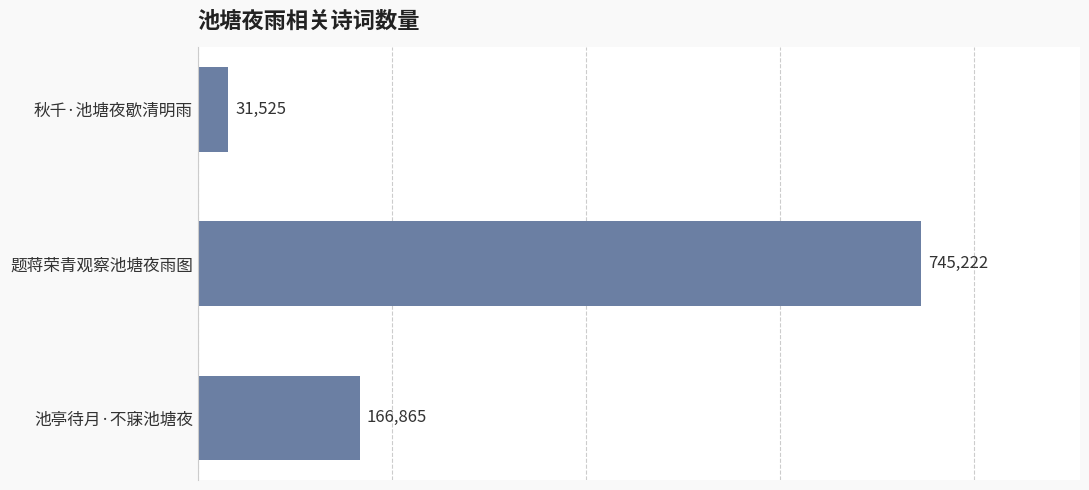

Where is the data nearest to the value 388373?

池亭待月·不寐池塘夜